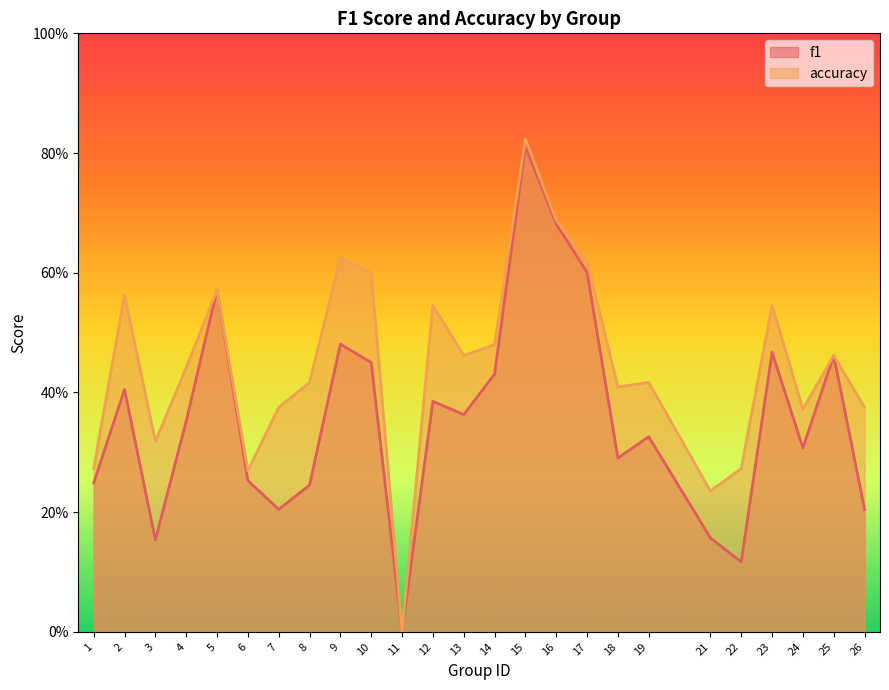

Which category has the lowest value across all series?

11